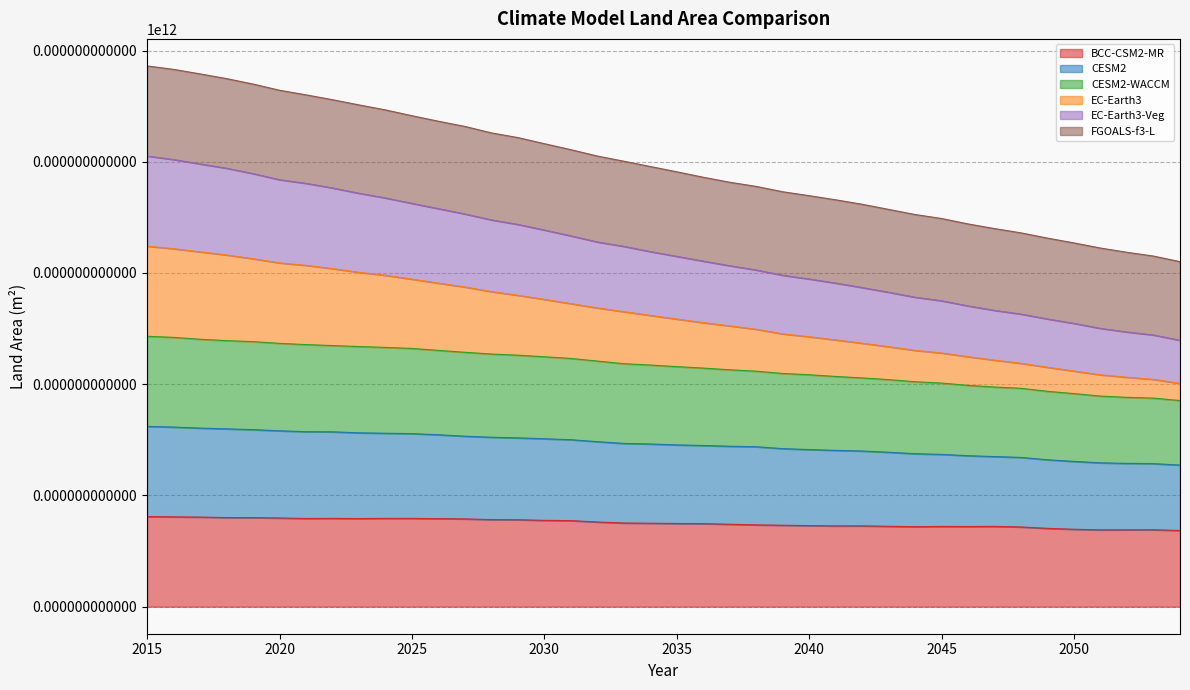

What is the average value of the EC-Earth3 series?

3.2